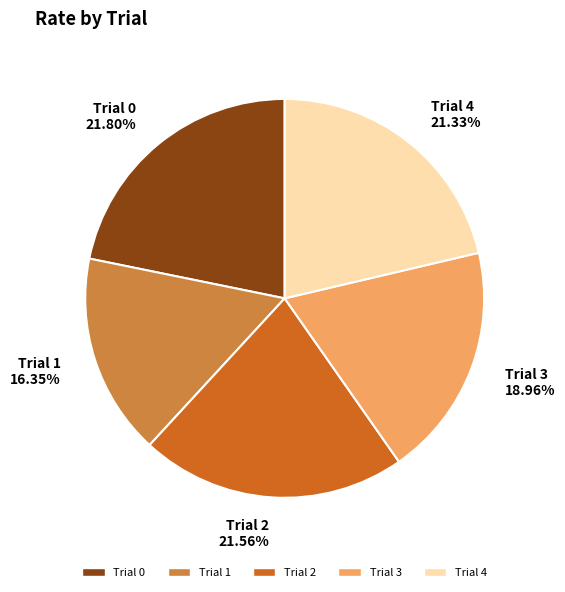

To the nearest percent, what is the difference between the largest and smallest slice percentages?

5%